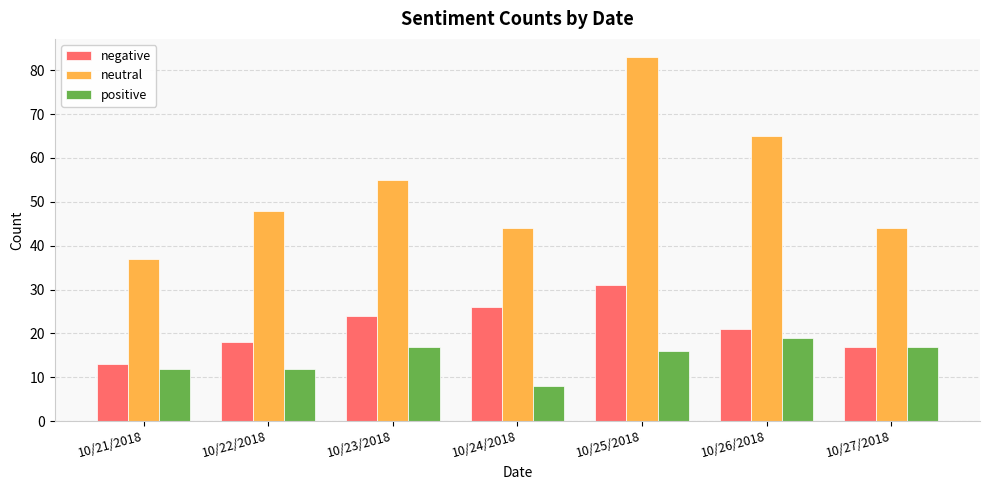

How many groups of bars are there?

7